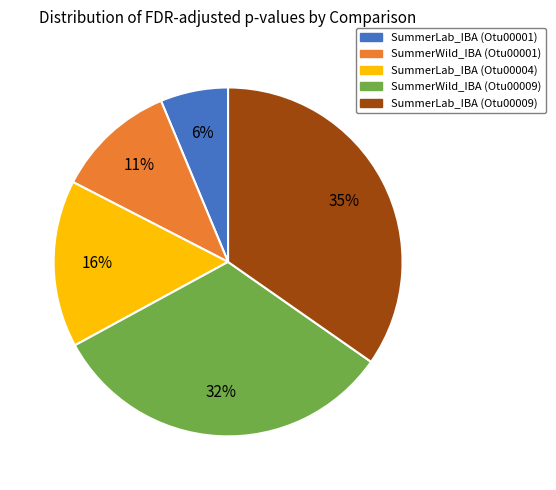

Rank the categories by value from highest to lowest.

SummerLab_IBA (Otu00009), SummerWild_IBA (Otu00009), SummerLab_IBA (Otu00004), SummerWild_IBA (Otu00001), SummerLab_IBA (Otu00001)